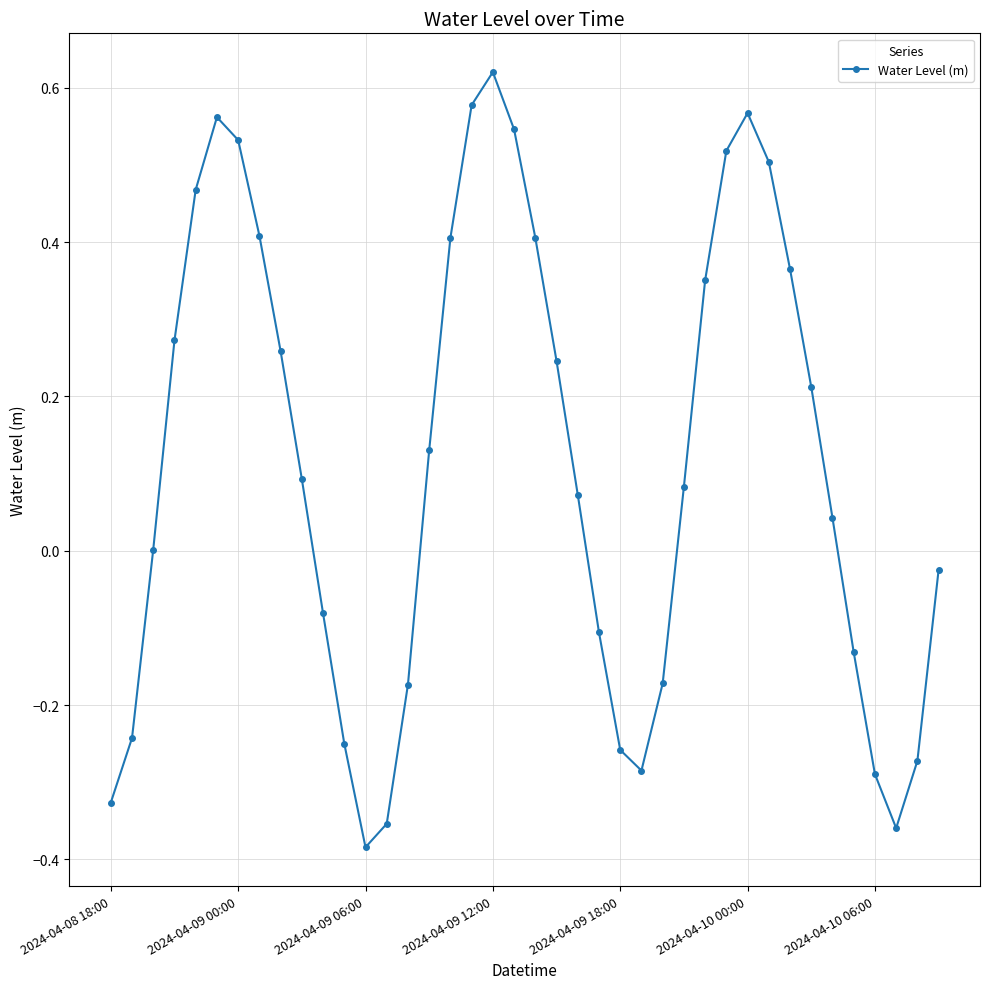

How many points are lower than both their immediate neighbors (excluding endpoints)?

3